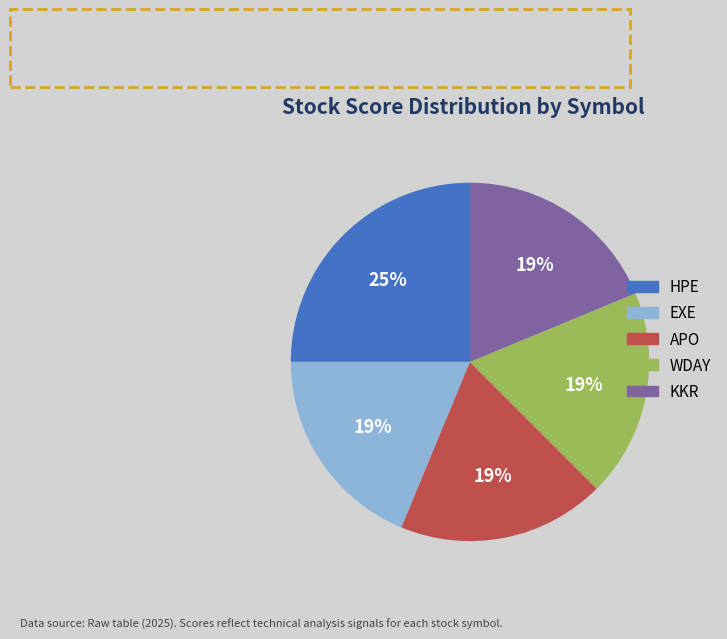

To the nearest percent, what percentage of the pie is APO?

19%